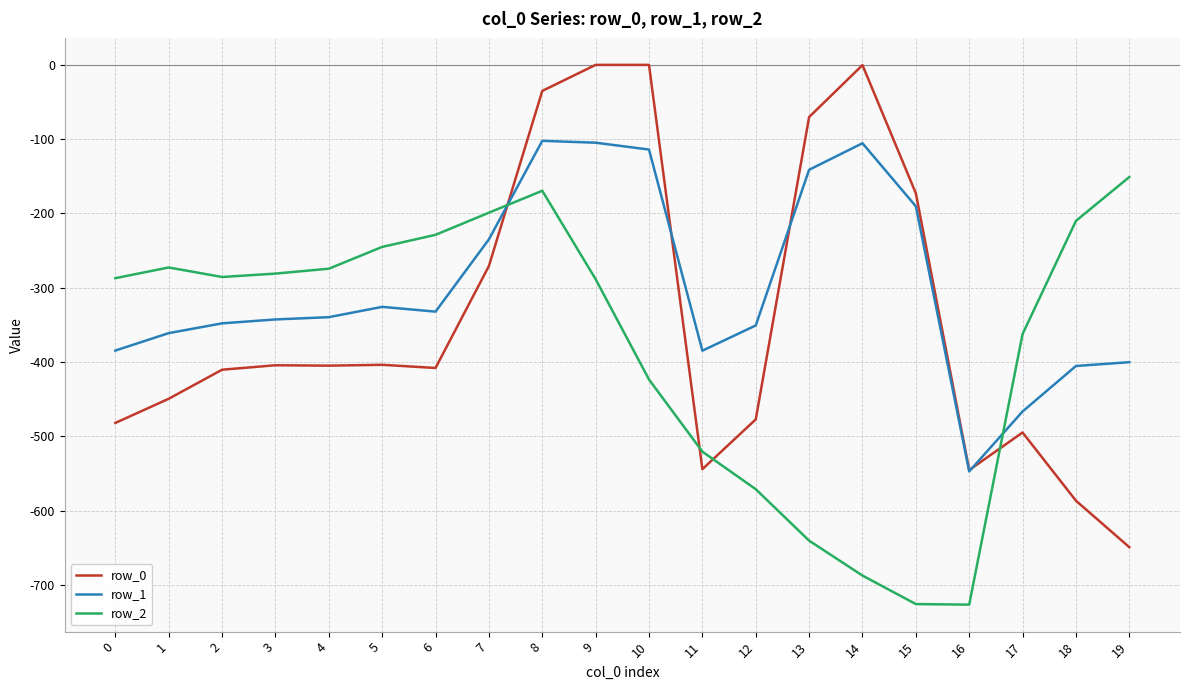

What is the total value across all series at 10?

-537.5